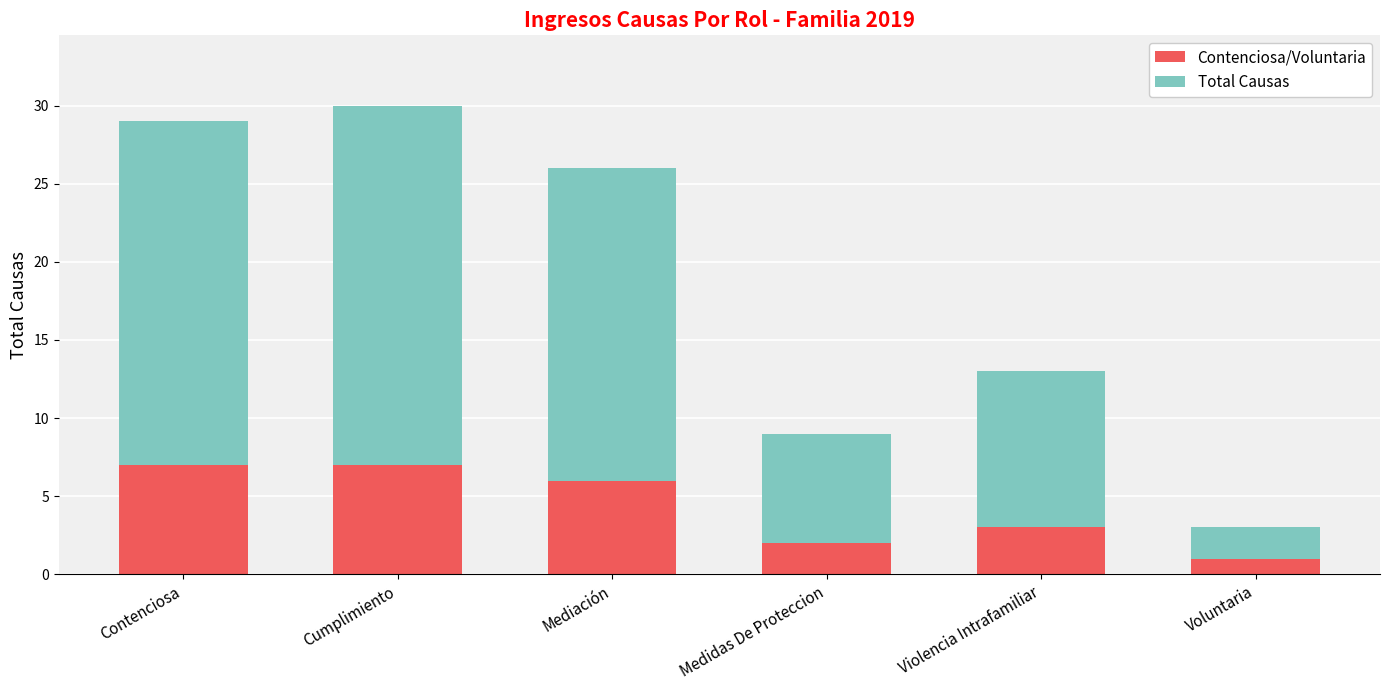

What is the total value across all series at Mediación?

26